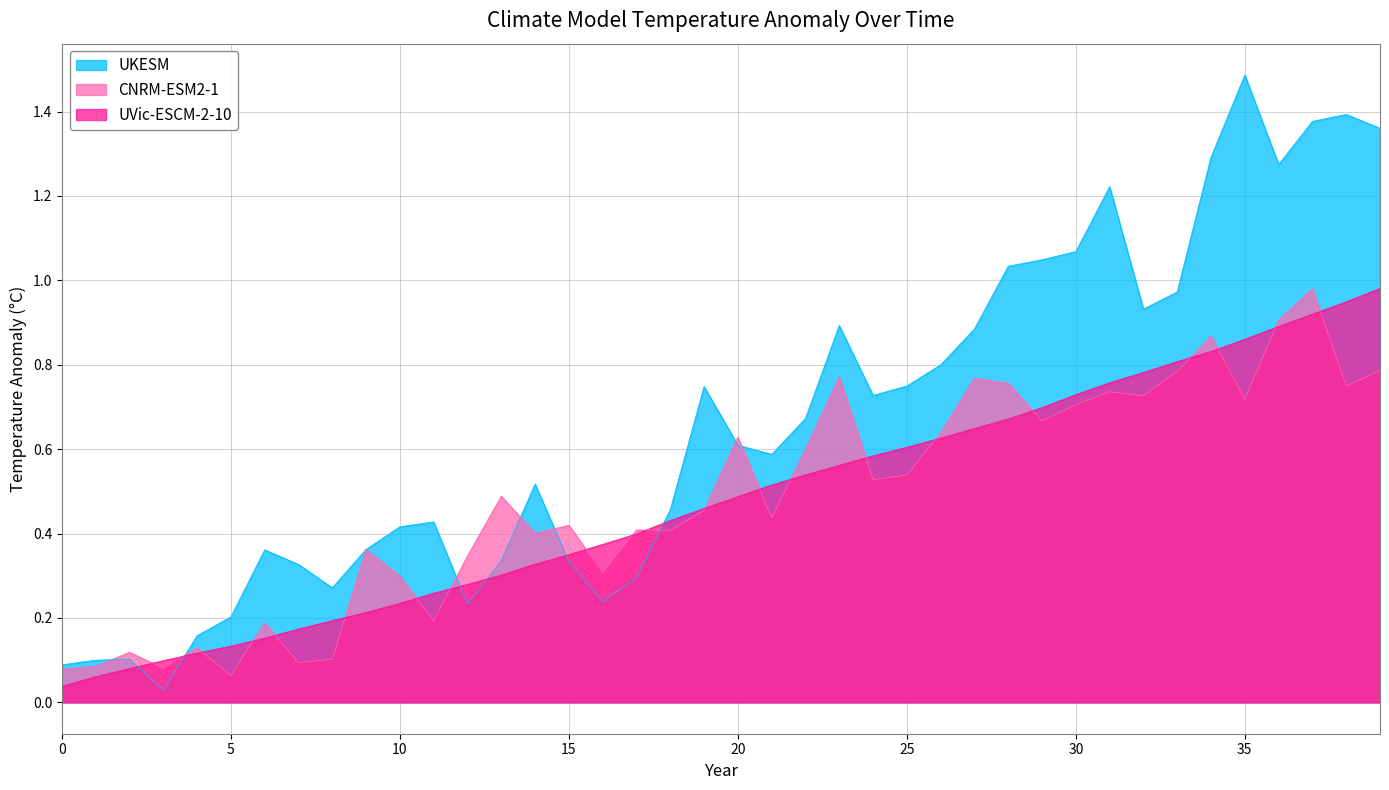

Which category has the highest value across all series?

35